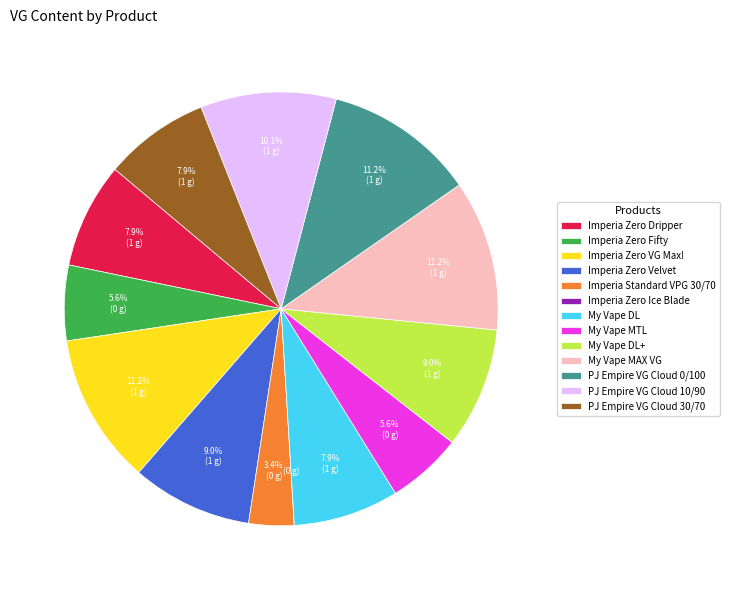

What percentage is the PJ Empire VG Cloud 0/100 slice, to the nearest percent?

11%